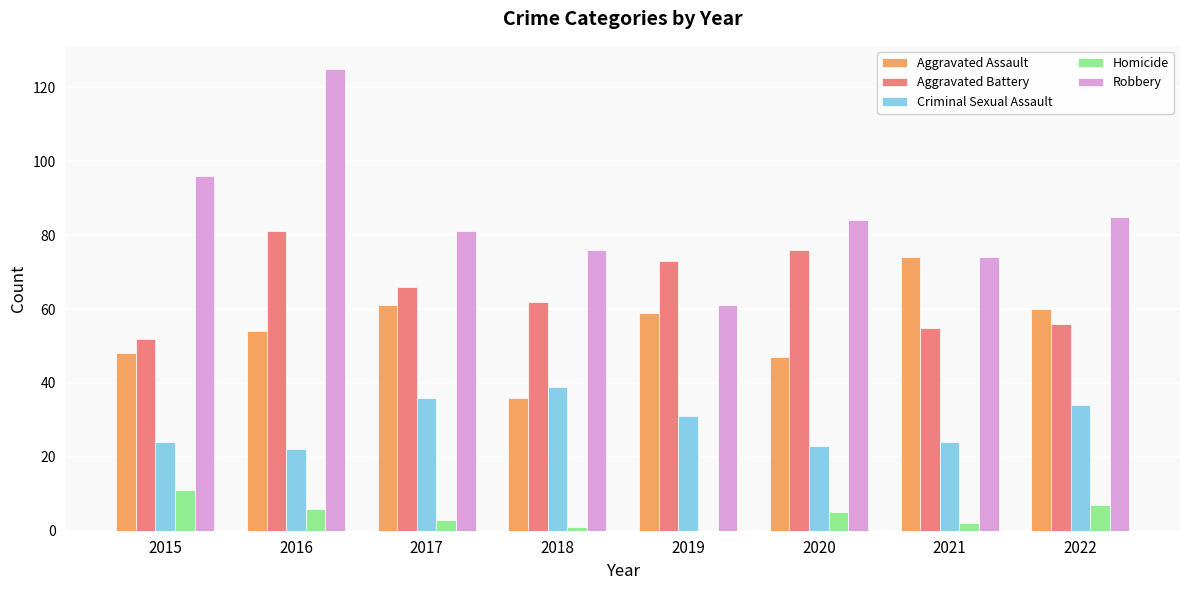

Is the value of Criminal Sexual Assault at 2022 greater than the value of Aggravated Assault at 2015?

No